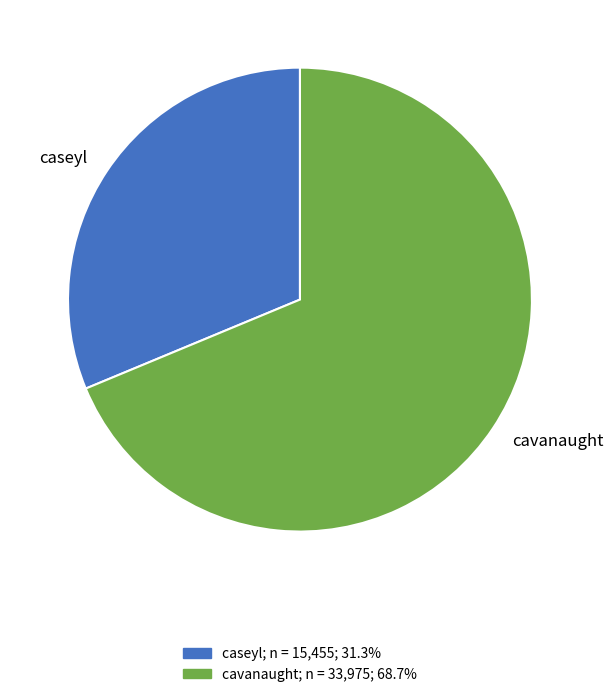

Which has a higher value, caseyl or cavanaught?

cavanaught